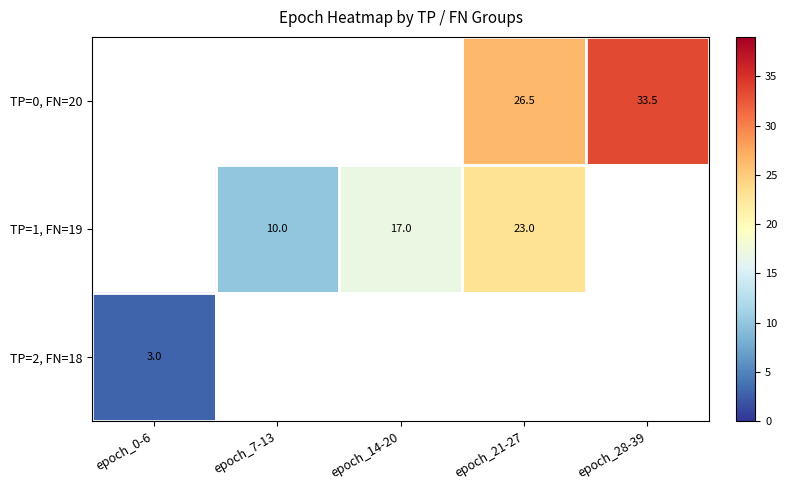

True or false: TP=1, FN=19 has a value of 23.0 at epoch_21-27.

True